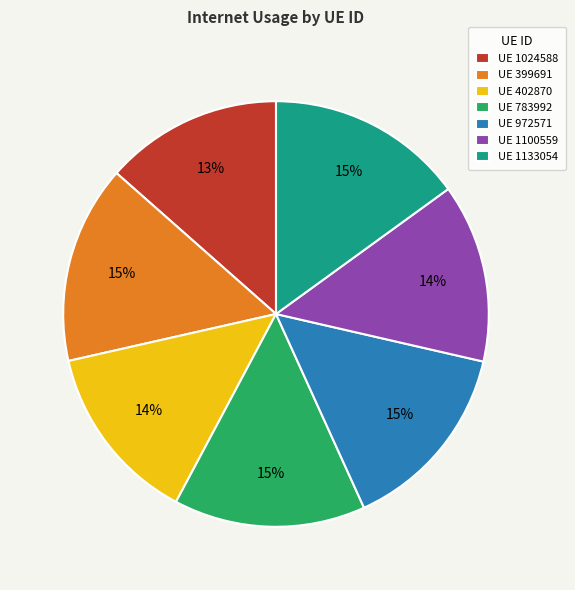

To the nearest percent, what portion does UE 1100559 represent?

14%